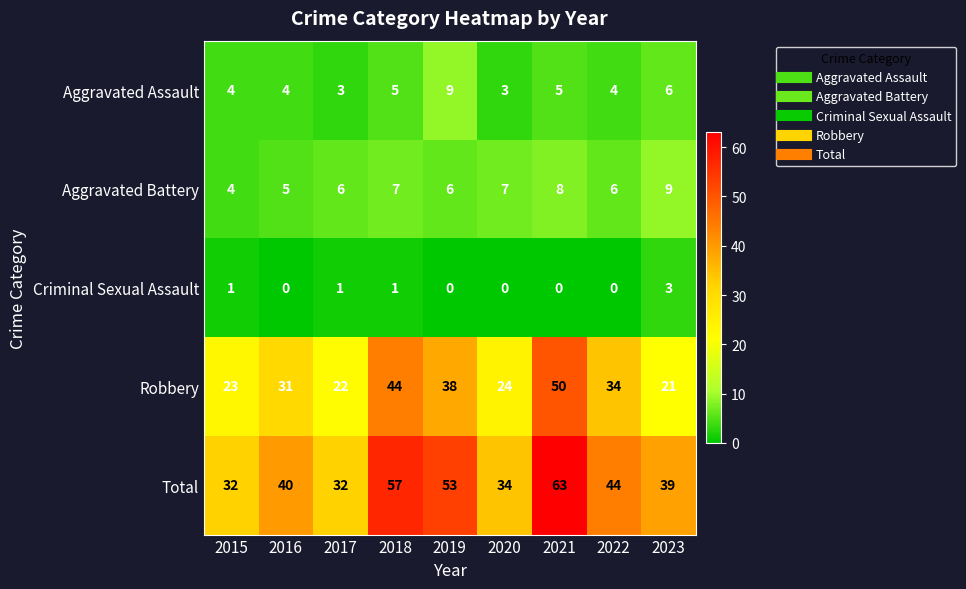

At 2022, list the series in order from largest to smallest.

Total, Robbery, Aggravated Battery, Aggravated Assault, Criminal Sexual Assault